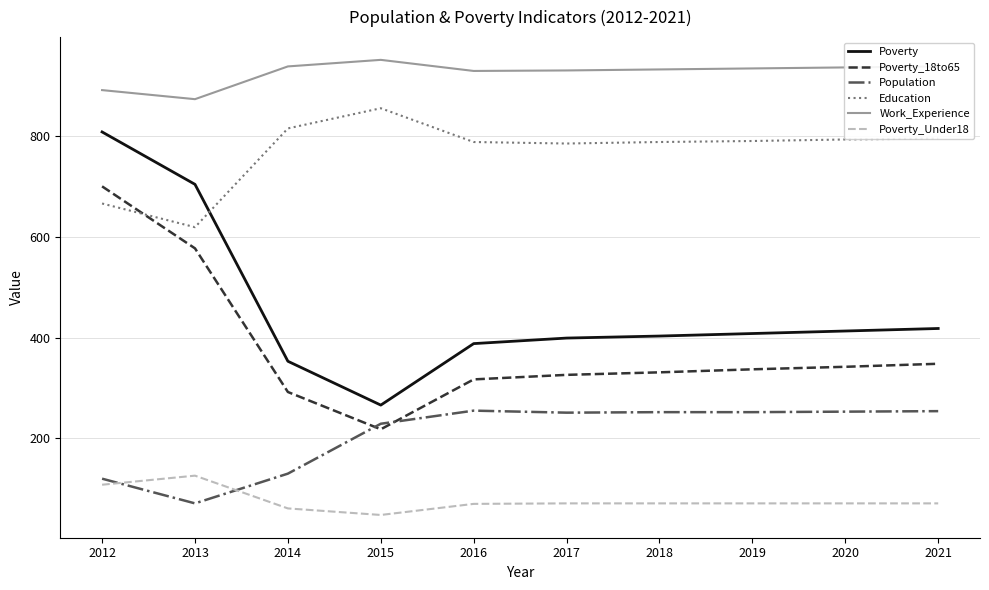

True or false: Poverty_Under18 and Poverty intersect in this chart.

False